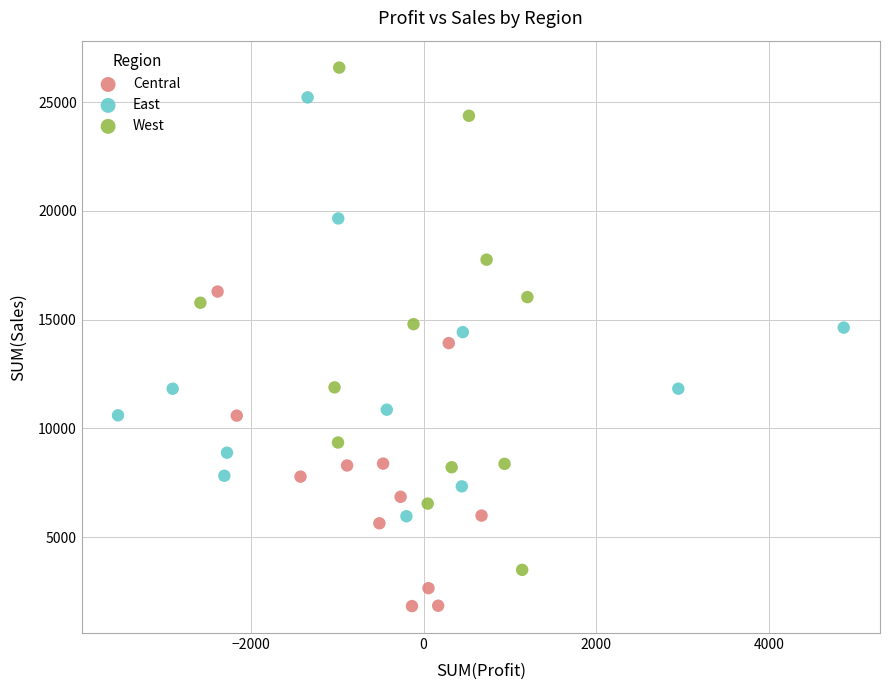

Which series reaches the maximum Y coordinate?

West